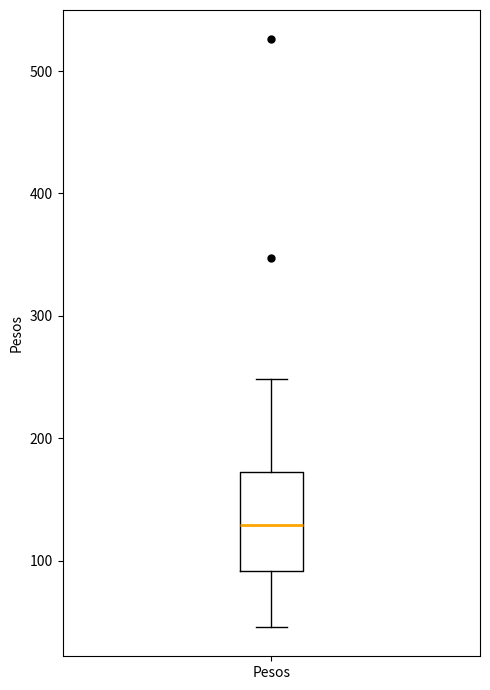

Transcribe this box plot: give where the median line is, the range the box spans, and where the two whiskers end, as read against the y-axis. The values are not printed on the chart, so give them approximately, as read against the axis.

median 130, box 90 to 170, whiskers 50 to 250